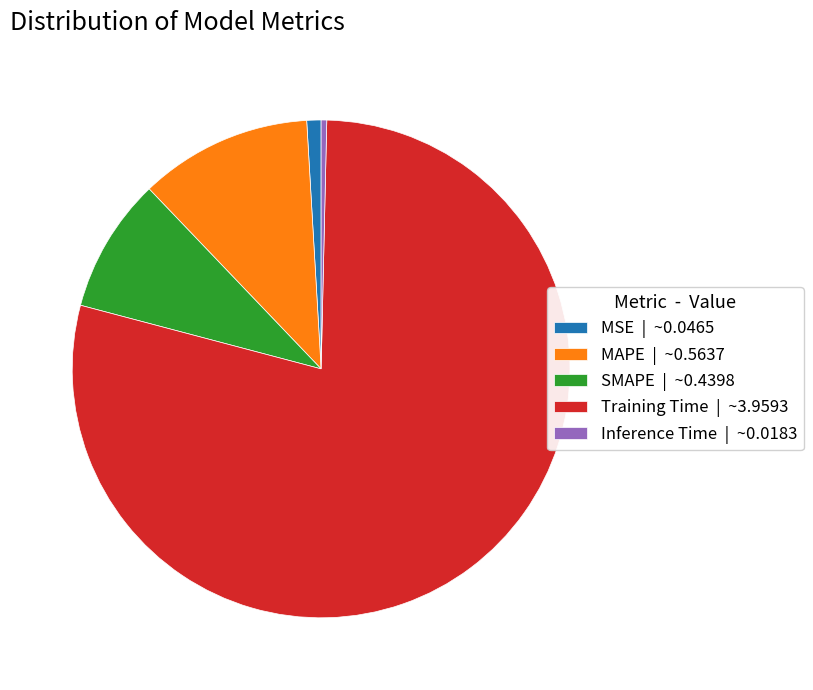

Do SMAPE and Inference Time together represent more than half of the pie?

No